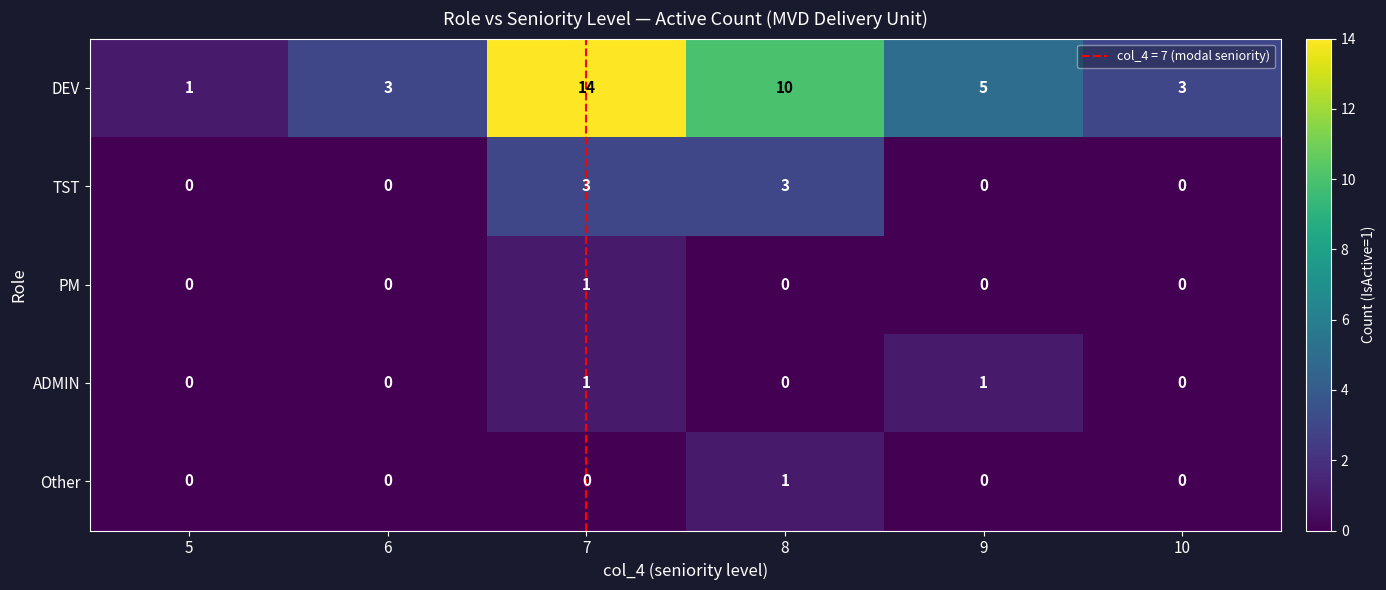

Count the ADMIN values in the range 0 to 1.

6